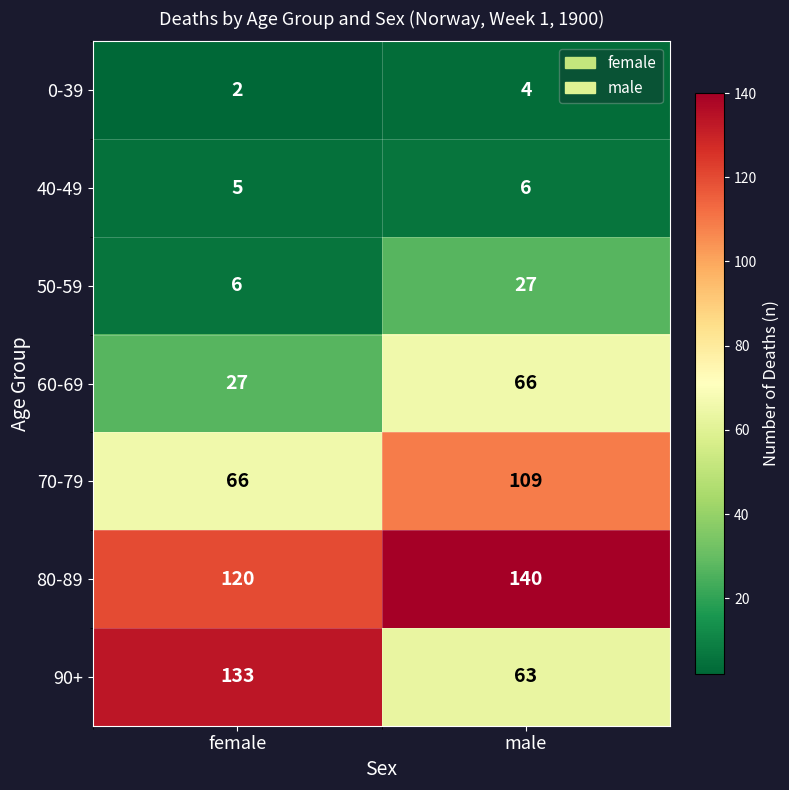

List the series in order of their peak value, lowest first.

0-39, 40-49, 50-59, 60-69, 70-79, 90+, 80-89